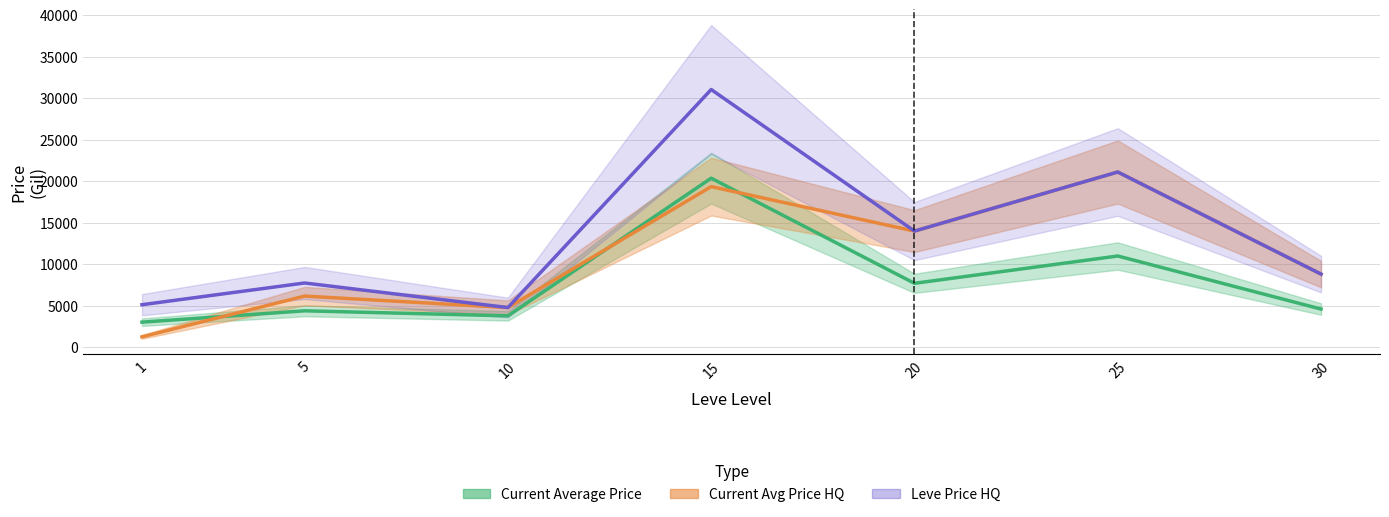

True or false: Leve Price HQ and Current Avg Price HQ cross at least once.

False